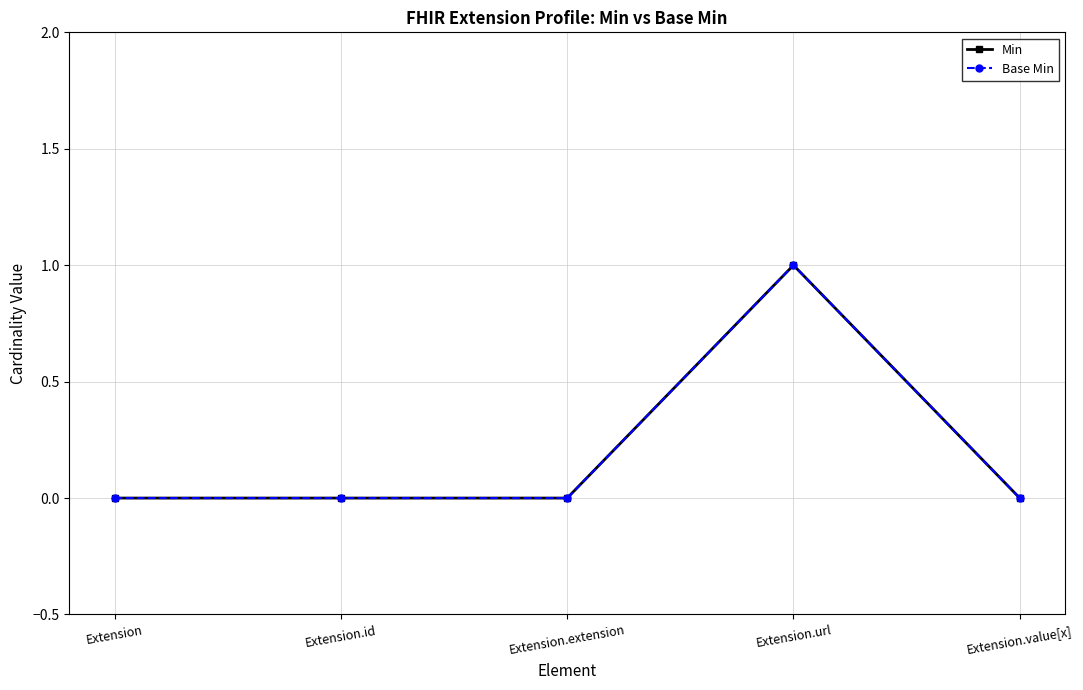

Is the value of Min at Extension.id greater than the value of Base Min at Extension.url?

No